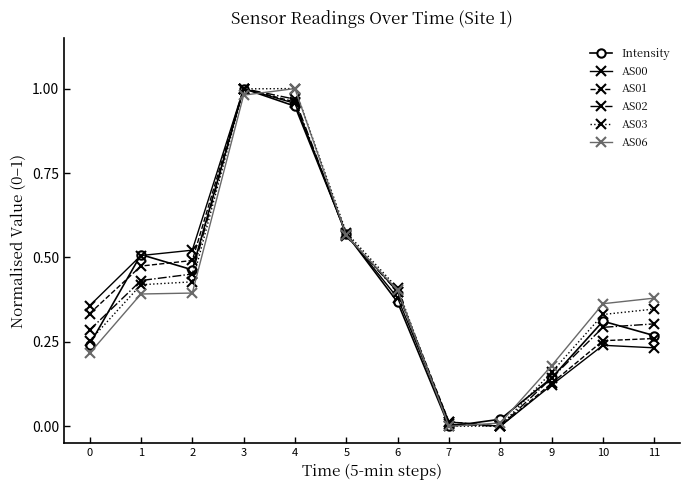

What is the sum of all Intensity values?

4.8